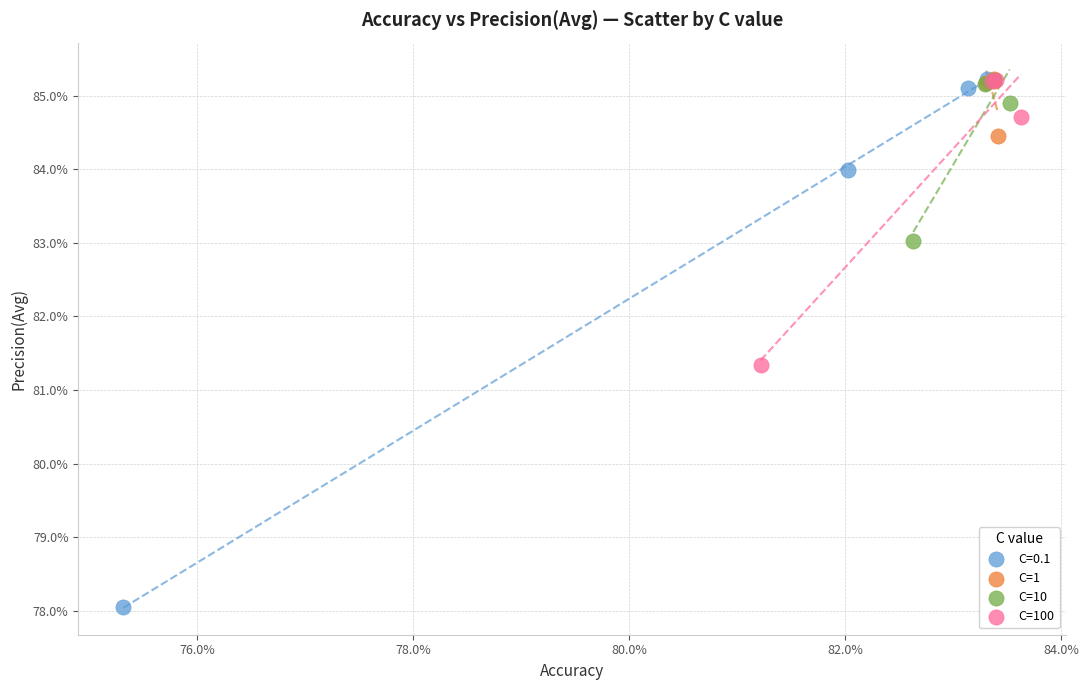

Which series has the largest Y range (max minus min)?

C=0.1